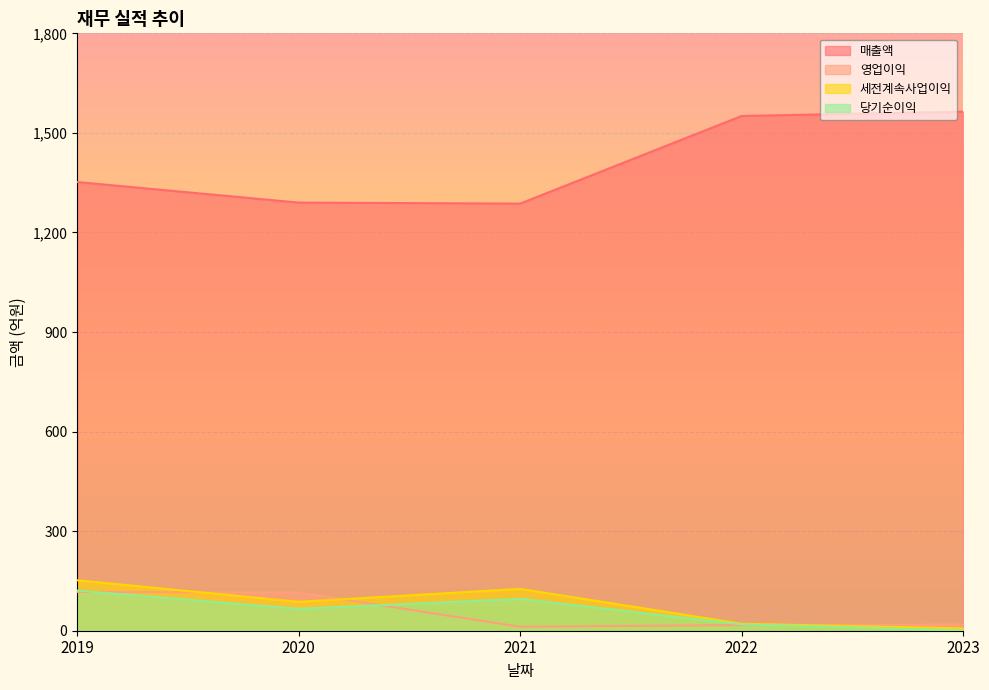

At which label does 세전계속사업이익 first exceed 87?

2019